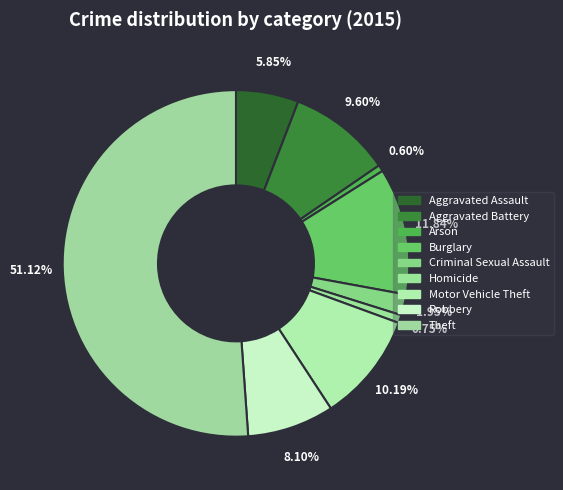

To the nearest percent, what is the difference between the largest and smallest slice percentages?

51%